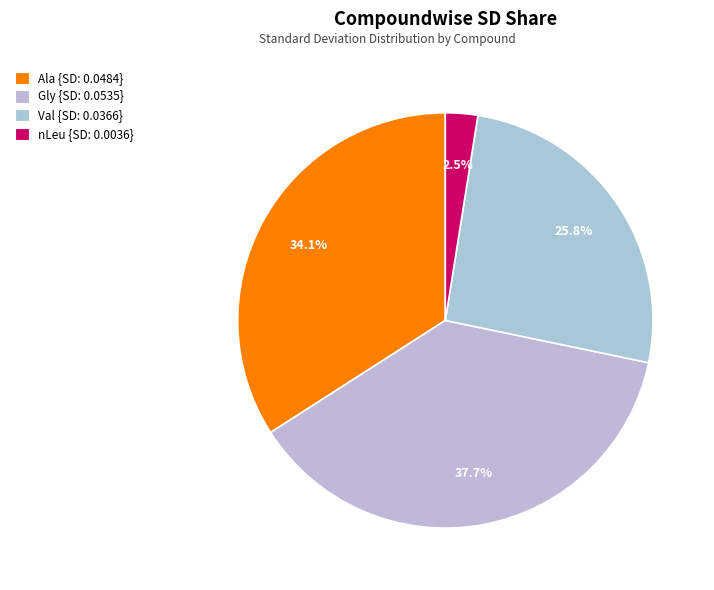

Which slice is the smallest?

nLeu